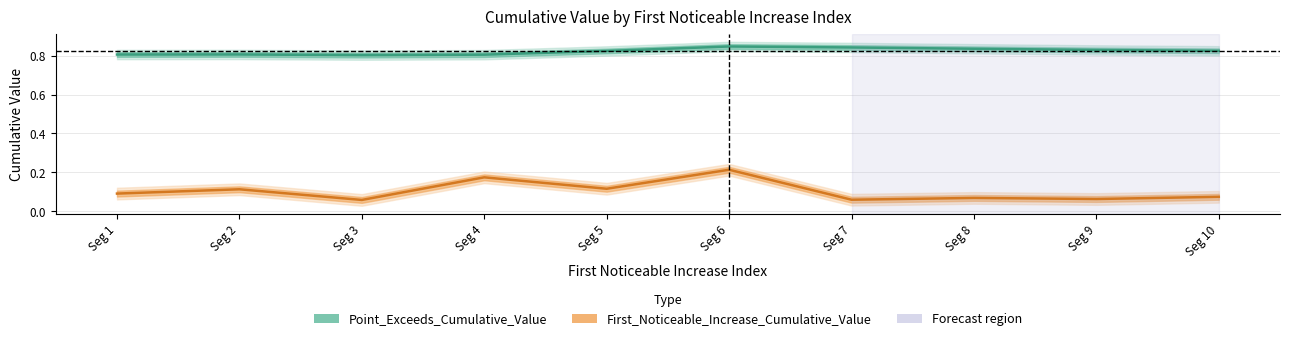

How many lines are shown in the chart?

2